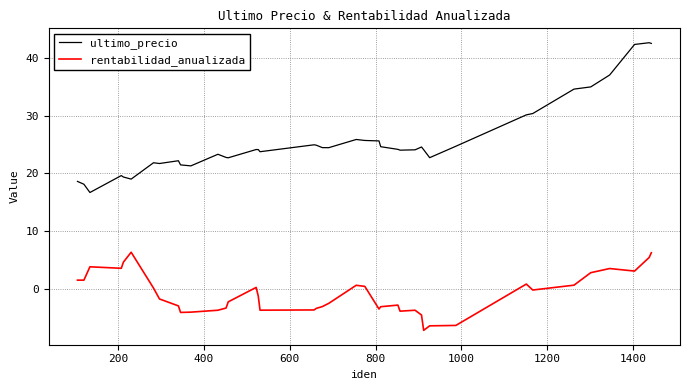

Count the number of categories in the chart.

40